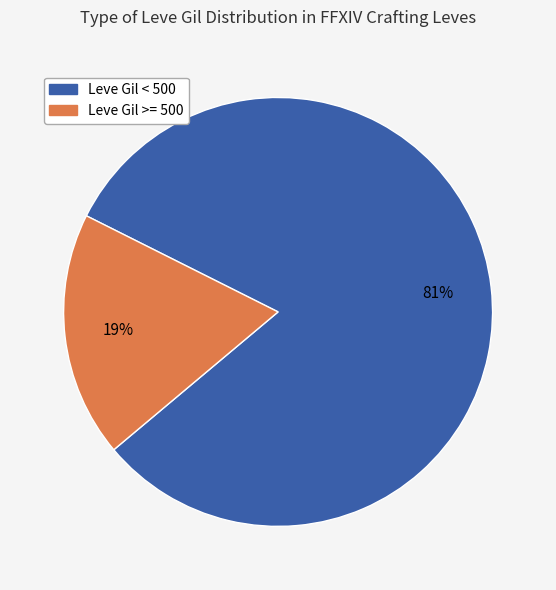

To the nearest percent, what is the average slice percentage?

50%